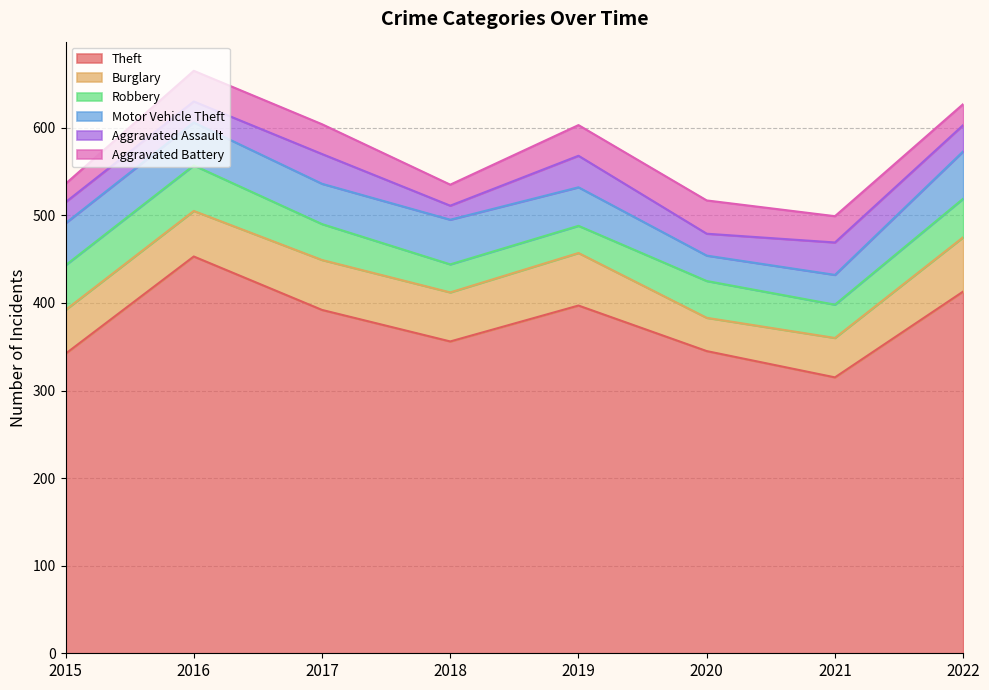

What is the value of the Aggravated Battery point at the 5th from the left?

35